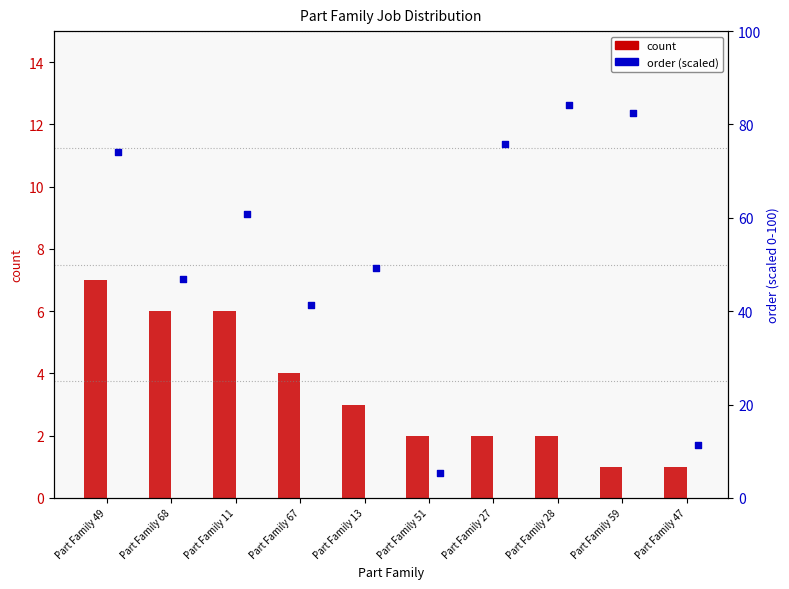

Which series has the widest spread of Y values?

order